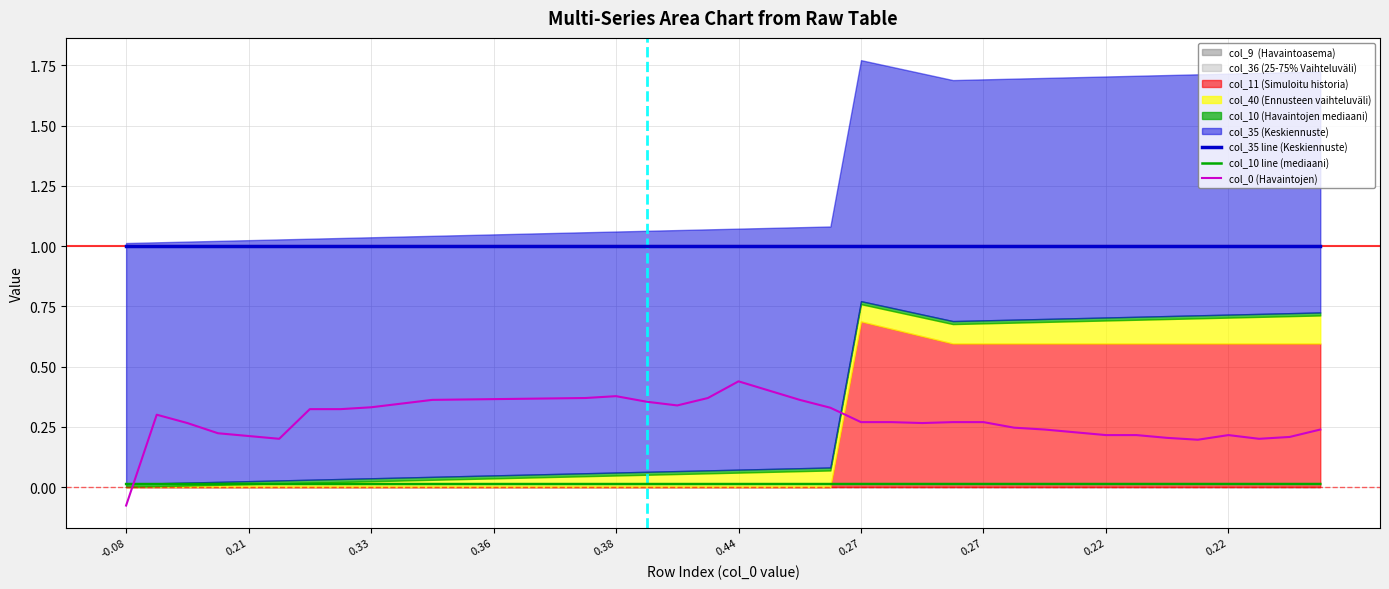

Rank the series by their average value, from lowest to highest.

col_10 line (mediaani), col_0 (Havaintojen), col_35 line (Keskiennuste)